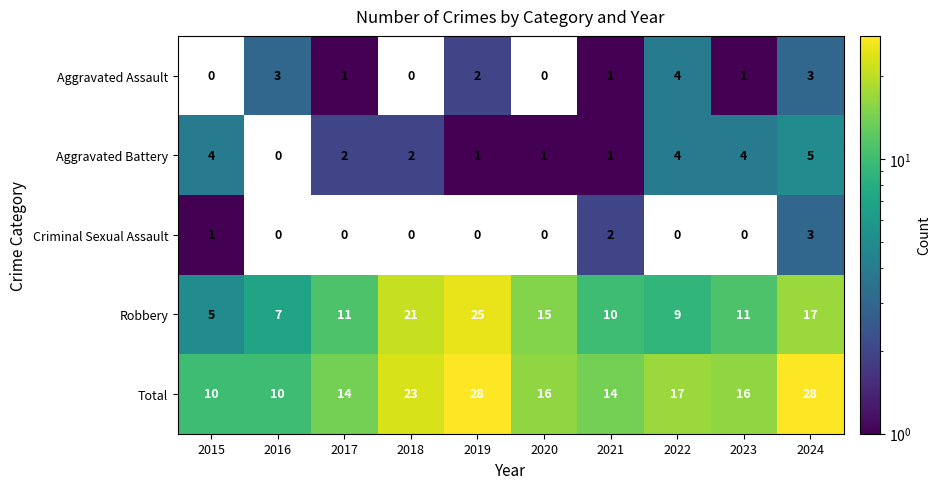

What is the spread (max minus min) of values at 2024?

25